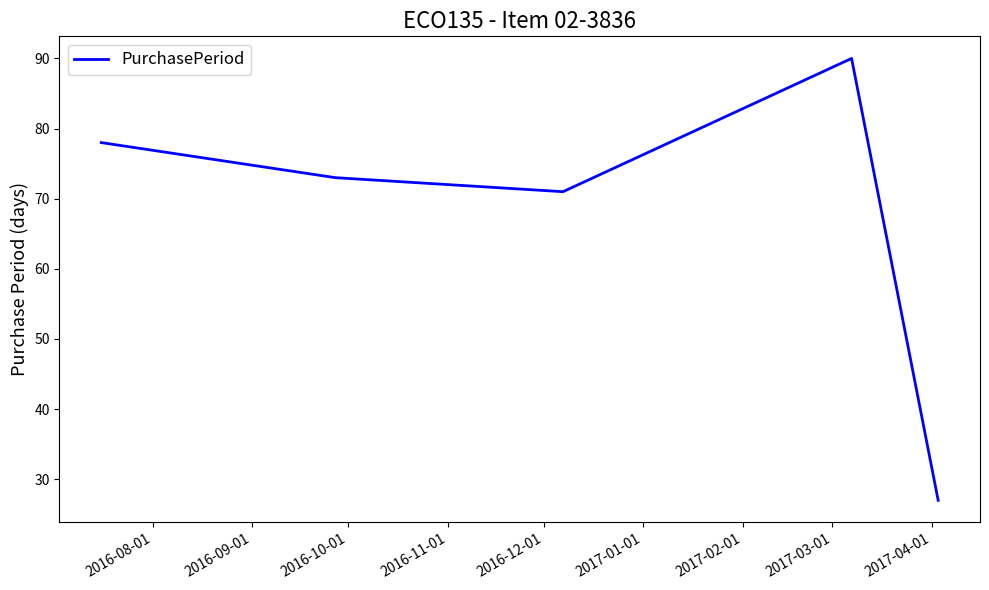

What is the maximum value shown in the chart?

90